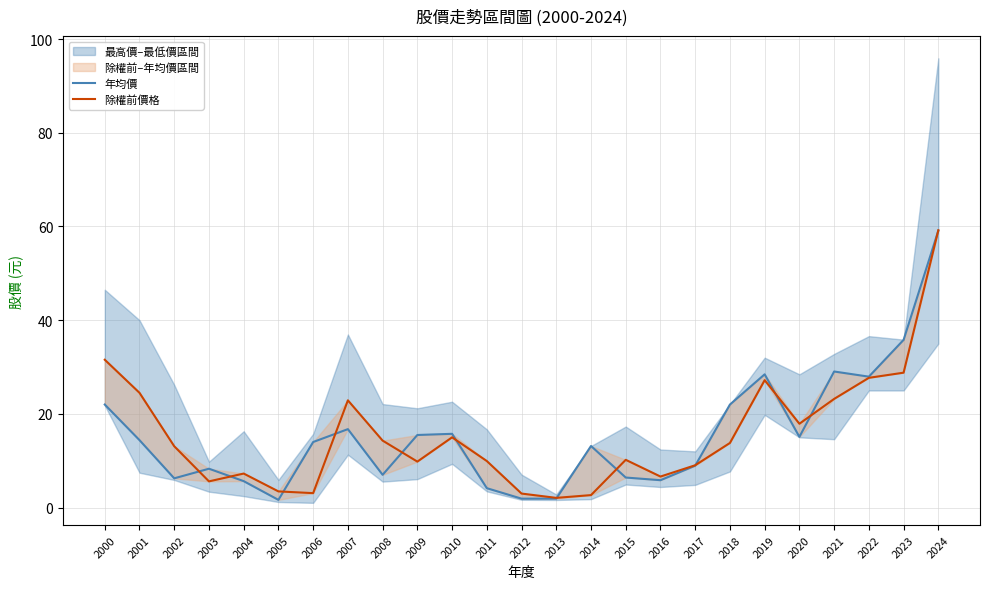

How many intersections are there between 除權前價格 and 年均價?

12